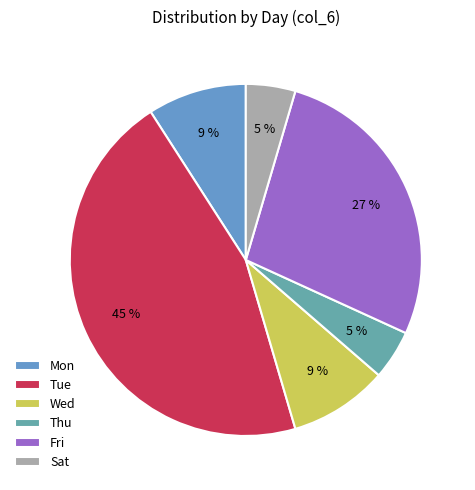

Does Thu account for over 50% of the chart?

No